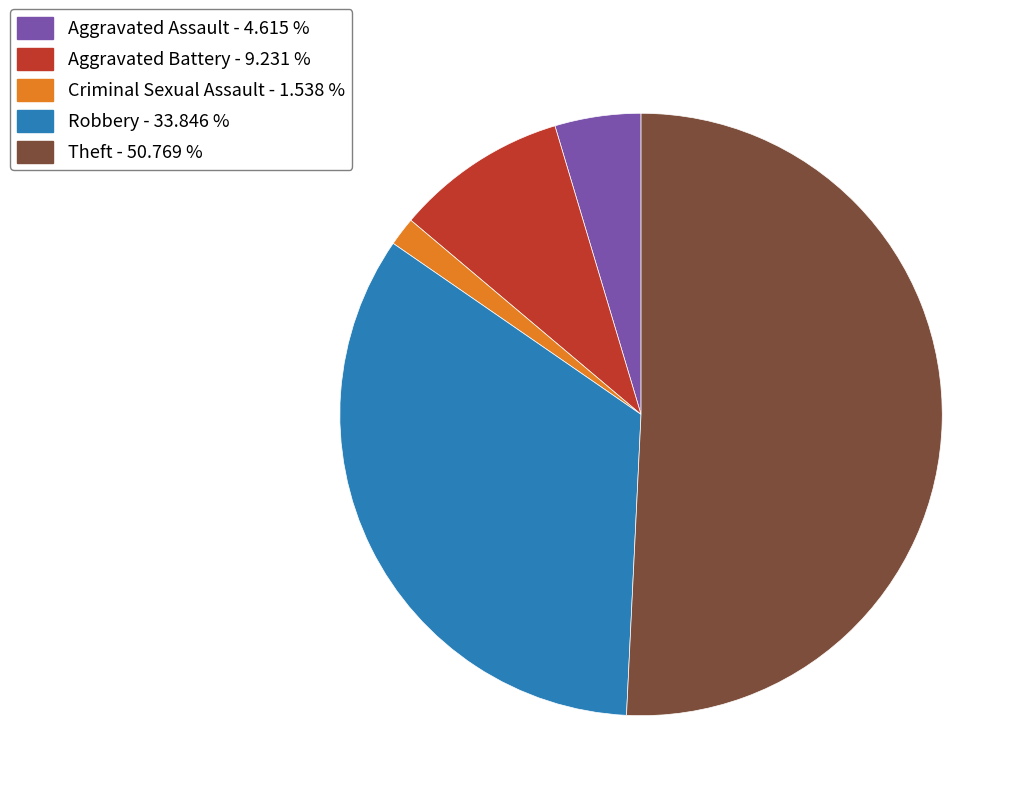

The Aggravated Battery slice represents 16% of the pie. True or false?

False